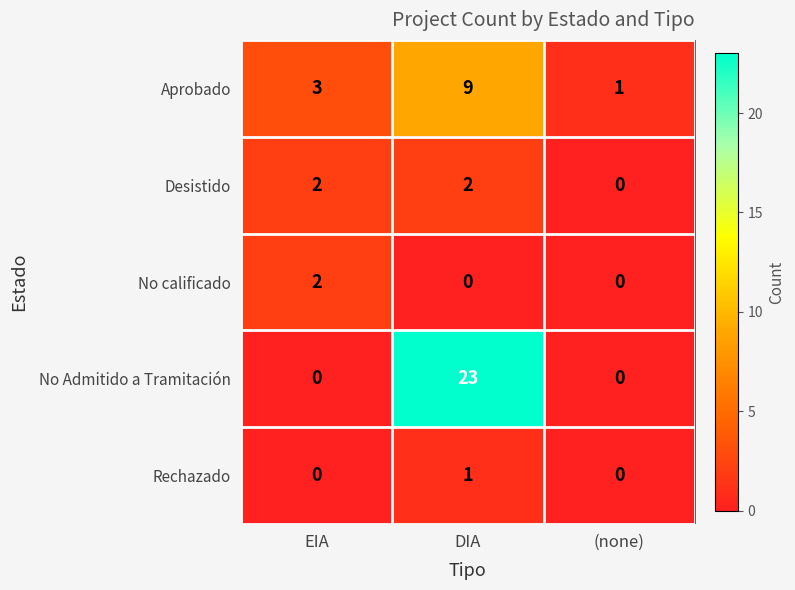

True or false: No Admitido a Tramitación has a value of 10 at (none).

False